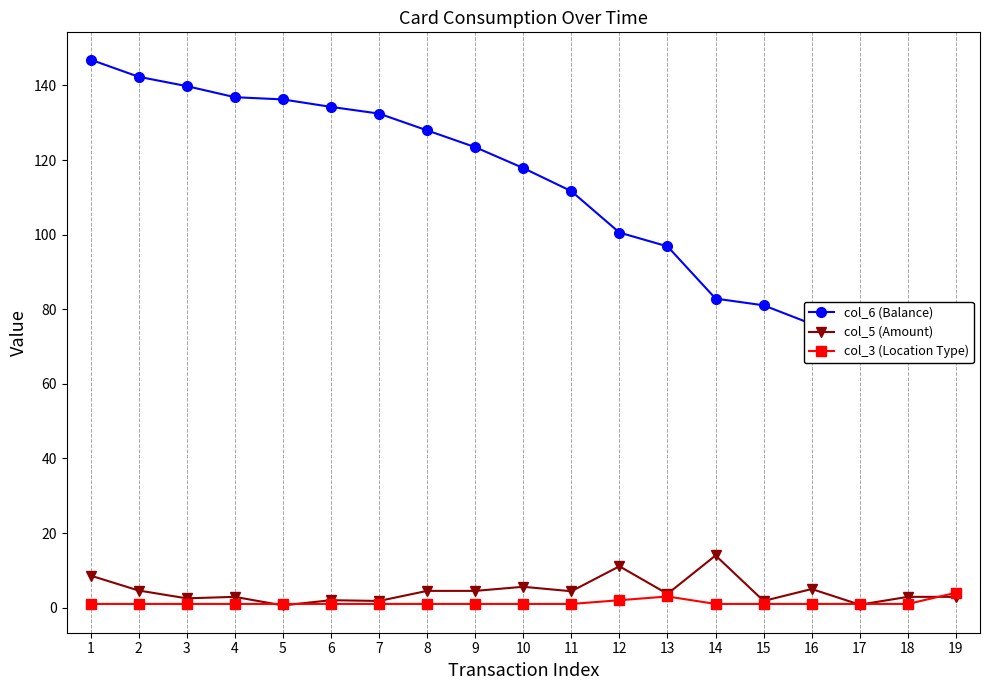

At 19, list the series in order from smallest to largest.

col_5 (Amount), col_3 (Location Type), col_6 (Balance)